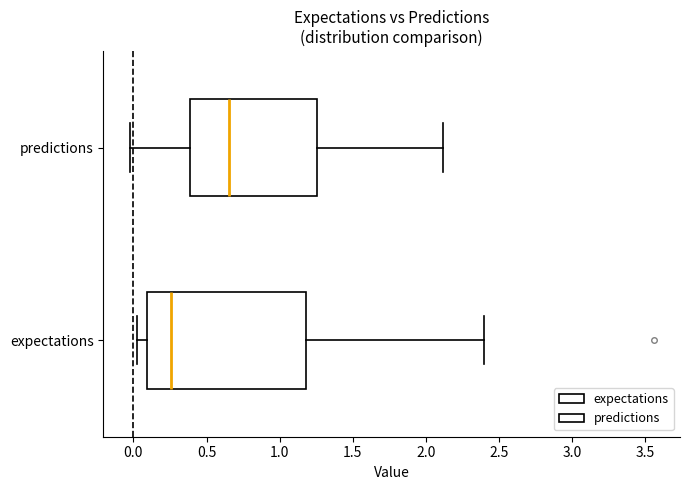

Where is the right edge of the box for predictions on the x-axis? The values are not printed on the chart, so give them approximately, as read against the axis.

1.25